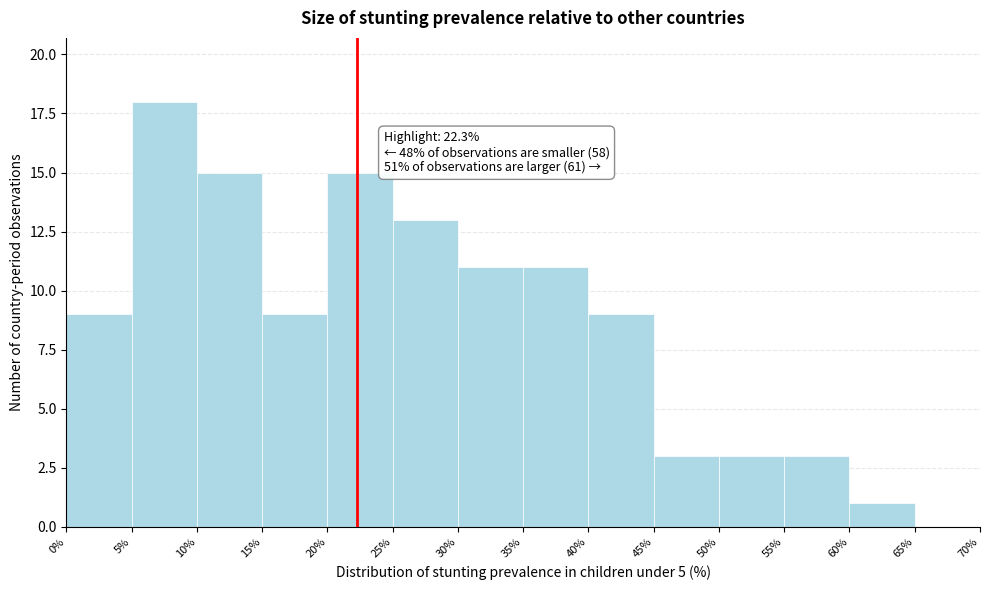

Which range on the x-axis has the tallest bar?

5% to 10%